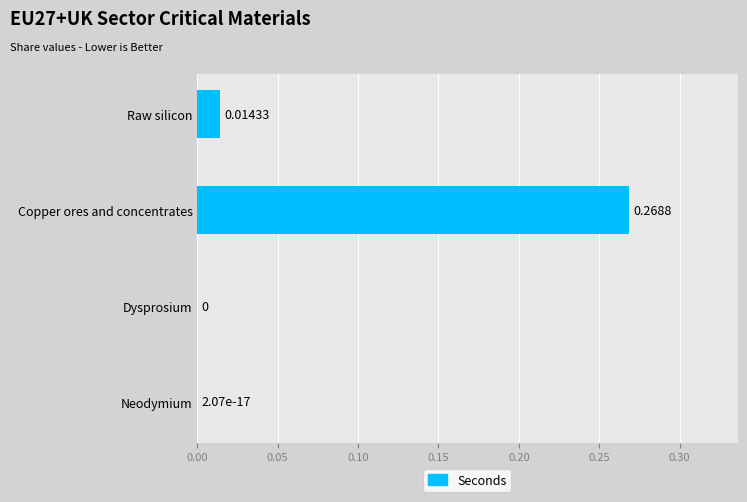

Count the number of data series in this chart.

1